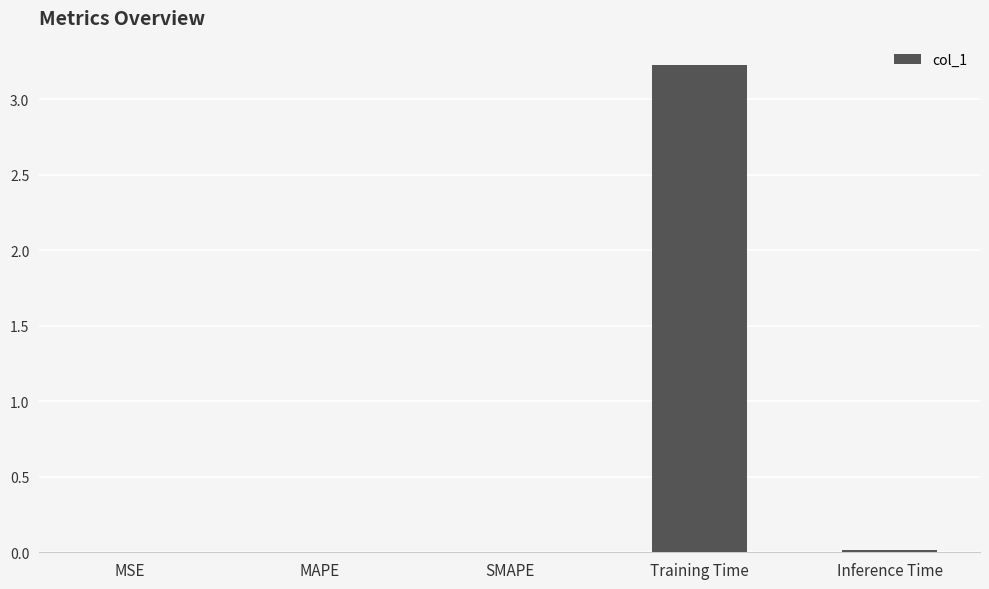

How many distinct data groups are displayed?

1